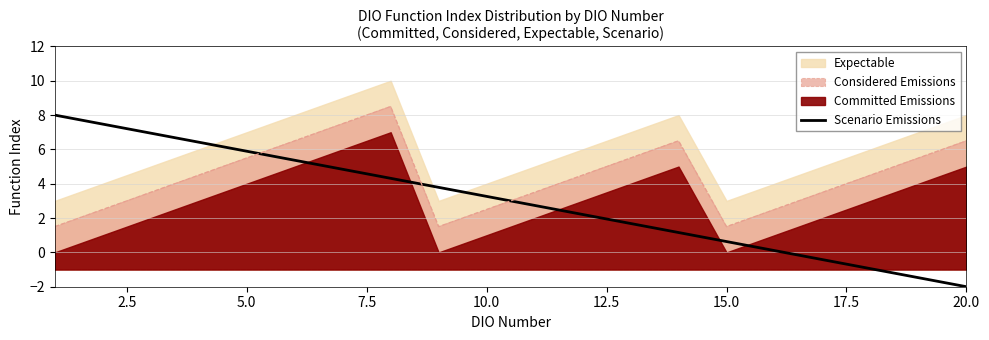

The Scenario Emissions series shows 0.6 at 15.0. True or false?

True